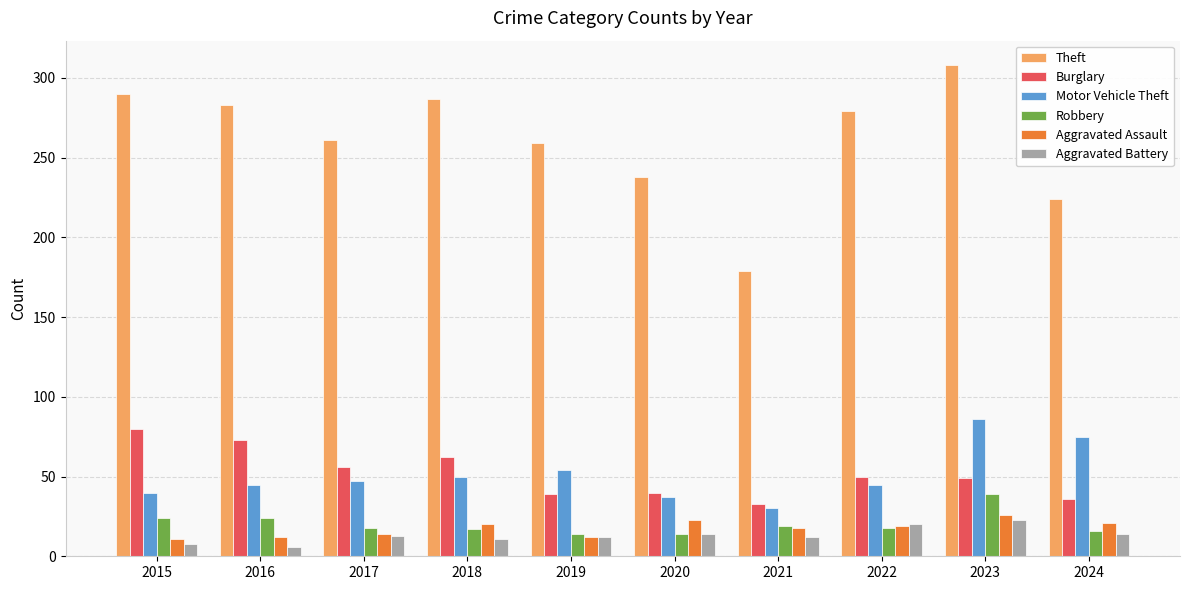

Which series has the largest total across all categories?

Theft